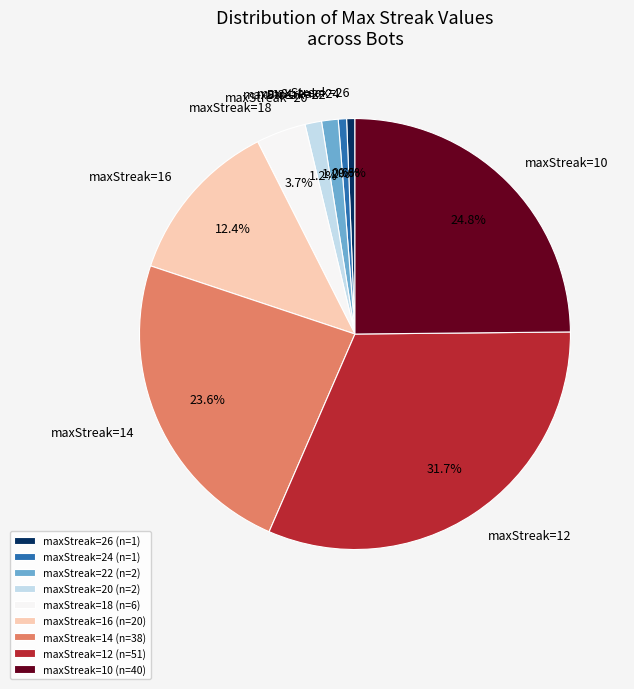

How many segments does this pie chart have?

9